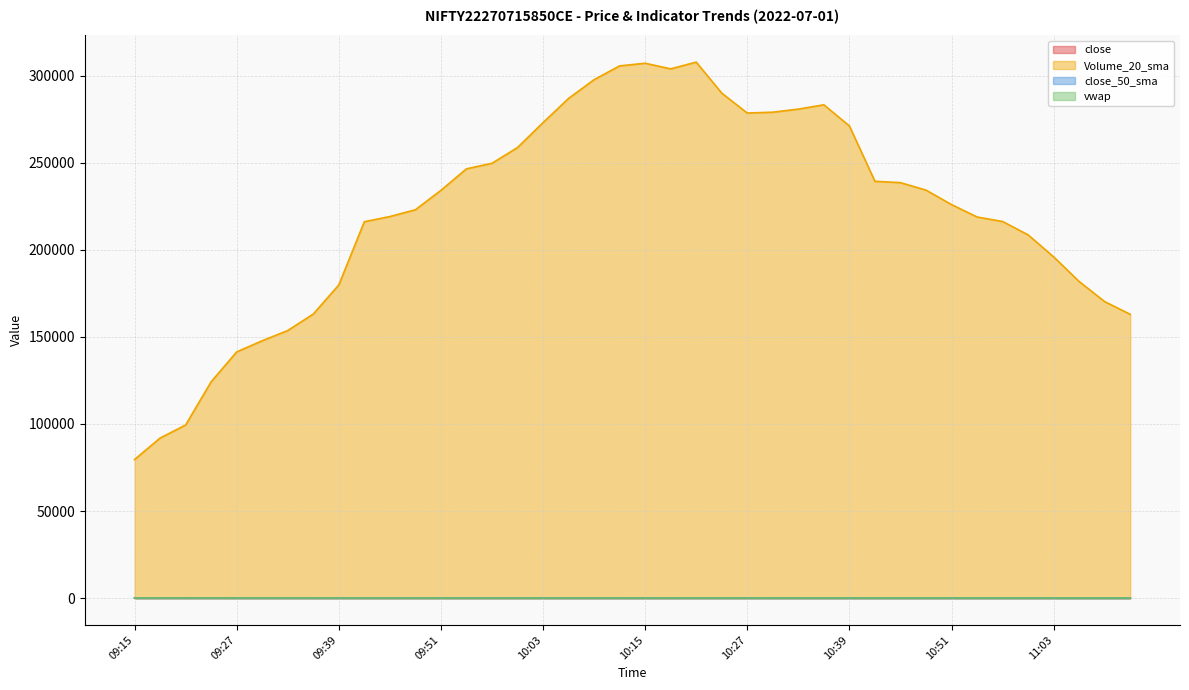

What value does the close series have at 09:27?

87.0